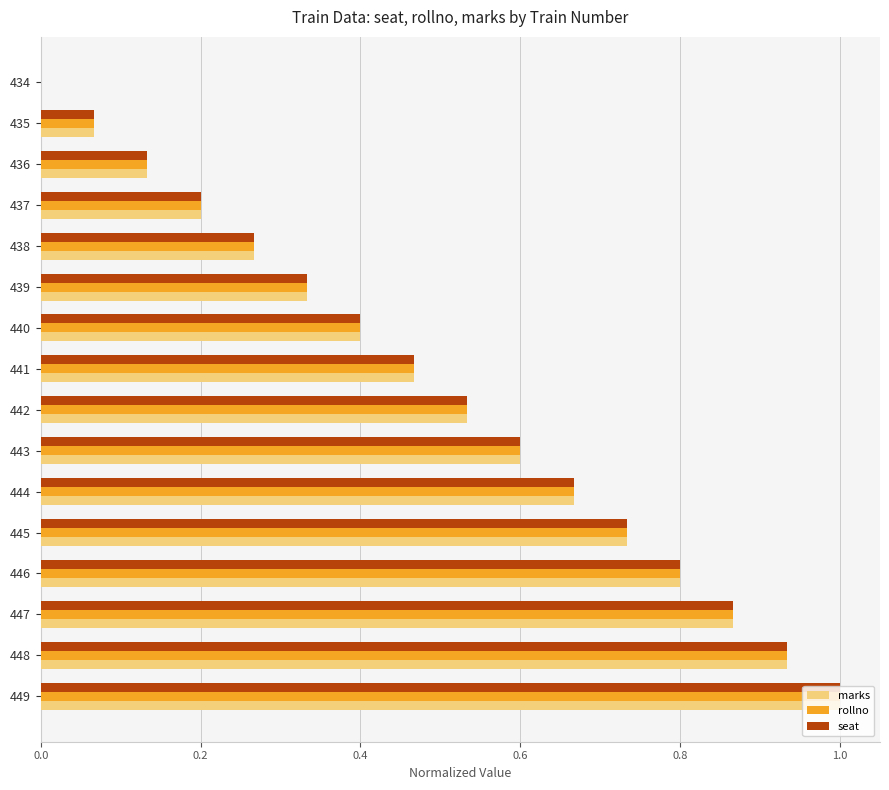

What is the sum of the seat values at 448 and 438?

1.2